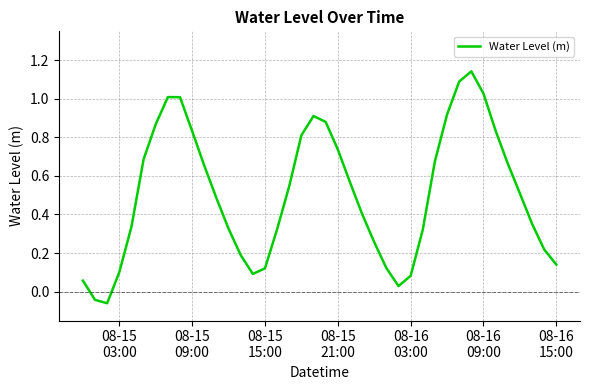

What is the difference between the maximum and minimum values?

1.2